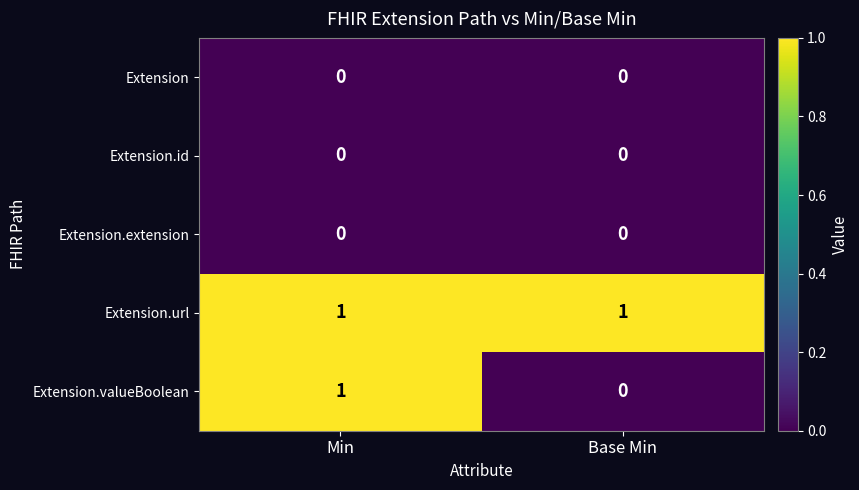

At which category is the sum across all series the highest?

Min